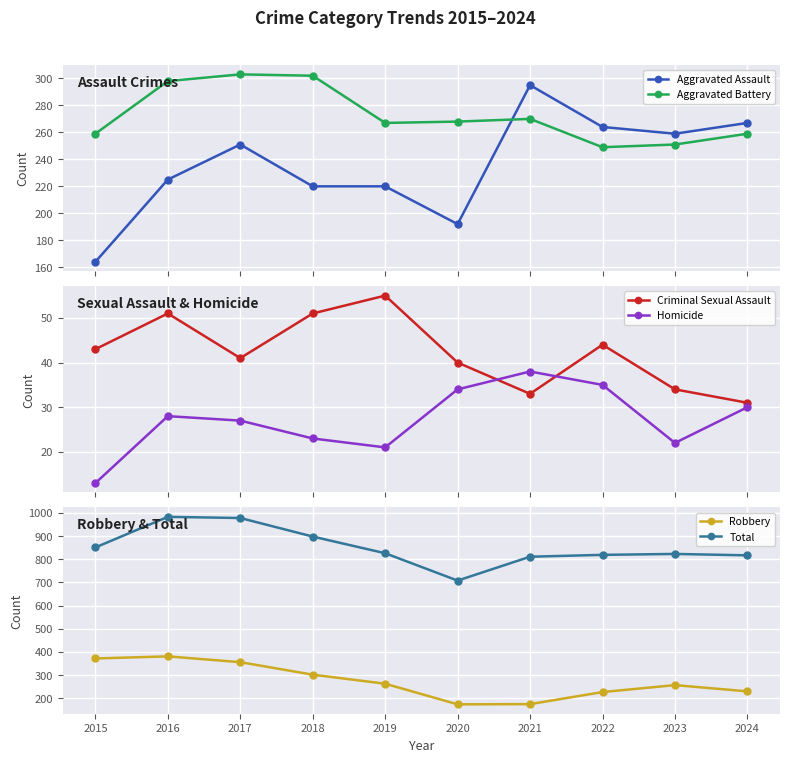

How many interior local valleys does the Total series have?

1